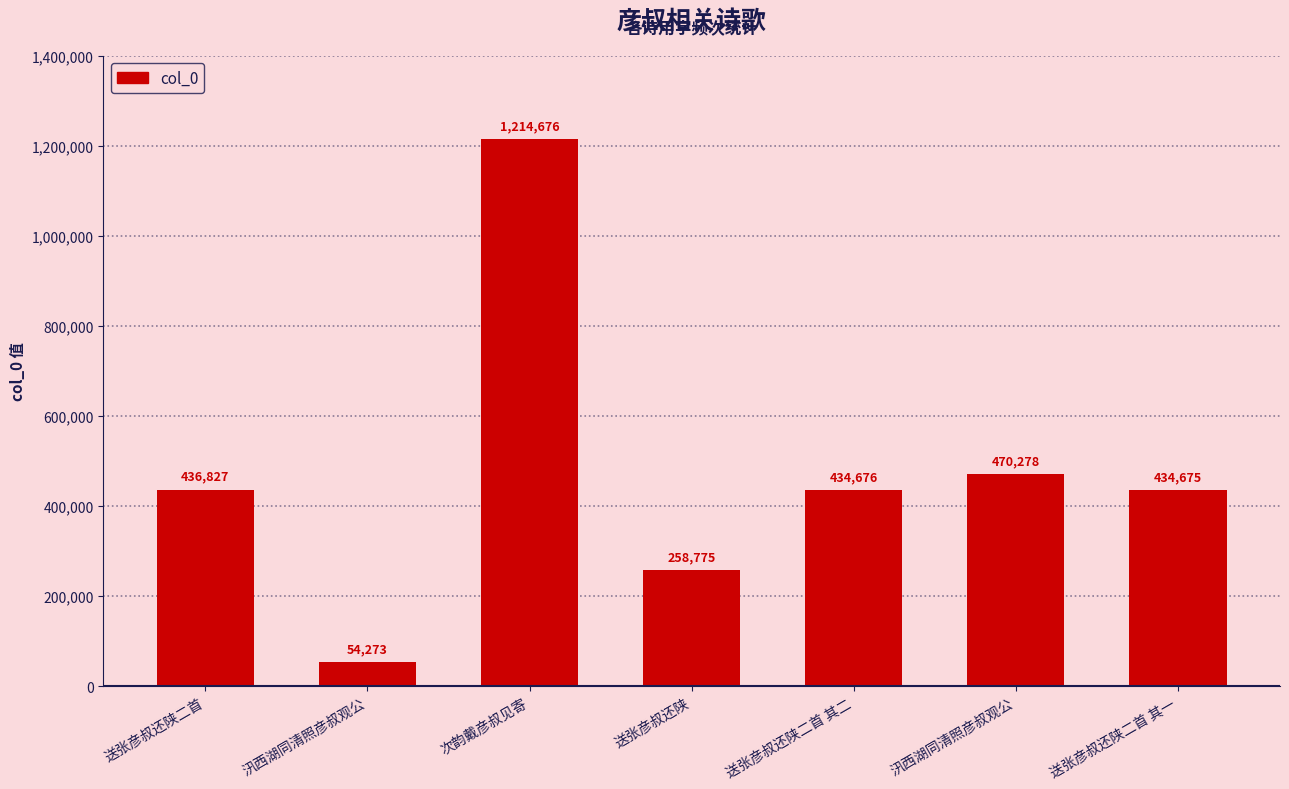

Rank the categories by value from highest to lowest.

次韵戴彦叔见寄, 汛西湖同清照彦叔观公, 送张彦叔还陕二首, 送张彦叔还陕二首 其二, 送张彦叔还陕二首 其一, 送张彦叔还陕, 汛西湖同清照彦叔观公